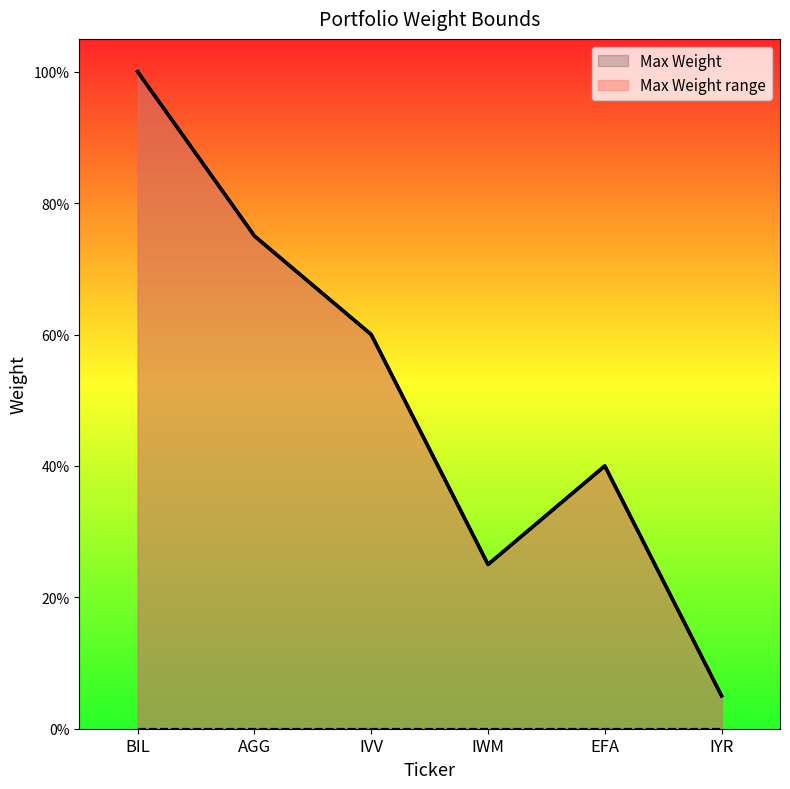

True or false: the data shows 0.8 at IVV.

False